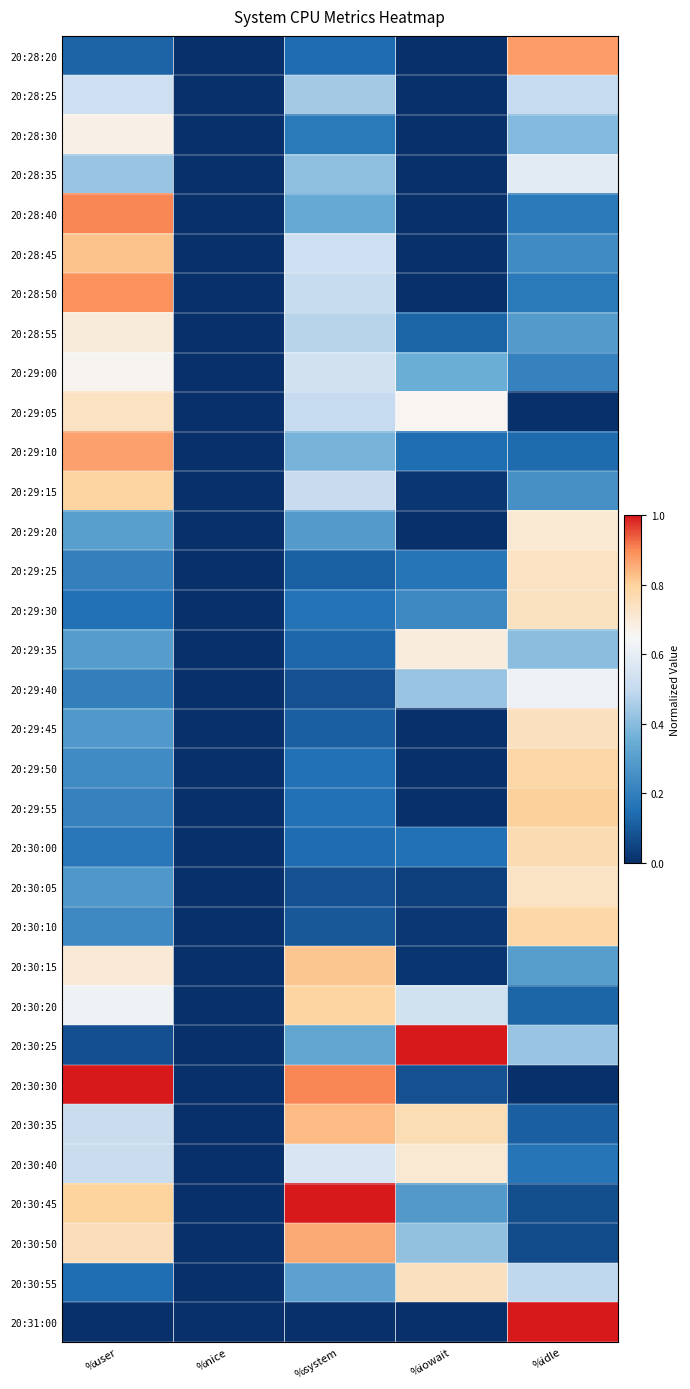

Reading right to left, extract all data points from this chart.

20:28:20: %idle=0.9	%iowait=0.0	%system=0.1	%nice=0.0	%user=0.1
20:28:25: %idle=0.5	%iowait=0.0	%system=0.4	%nice=0.0	%user=0.5
20:28:30: %idle=0.4	%iowait=0.0	%system=0.2	%nice=0.0	%user=0.7
20:28:35: %idle=0.6	%iowait=0.0	%system=0.4	%nice=0.0	%user=0.4
20:28:40: %idle=0.2	%iowait=0.0	%system=0.3	%nice=0.0	%user=0.9
20:28:45: %idle=0.2	%iowait=0.0	%system=0.5	%nice=0.0	%user=0.8
20:28:50: %idle=0.2	%iowait=0.0	%system=0.5	%nice=0.0	%user=0.9
20:28:55: %idle=0.3	%iowait=0.1	%system=0.5	%nice=0.0	%user=0.7
20:29:00: %idle=0.2	%iowait=0.3	%system=0.5	%nice=0.0	%user=0.7
20:29:05: %idle=0.0	%iowait=0.7	%system=0.5	%nice=0.0	%user=0.7
20:29:10: %idle=0.1	%iowait=0.1	%system=0.4	%nice=0.0	%user=0.9
20:29:15: %idle=0.3	%iowait=0.0	%system=0.5	%nice=0.0	%user=0.8
20:29:20: %idle=0.7	%iowait=0.0	%system=0.3	%nice=0.0	%user=0.3
20:29:25: %idle=0.7	%iowait=0.2	%system=0.1	%nice=0.0	%user=0.2
20:29:30: %idle=0.7	%iowait=0.2	%system=0.2	%nice=0.0	%user=0.2
20:29:35: %idle=0.4	%iowait=0.7	%system=0.1	%nice=0.0	%user=0.3
20:29:40: %idle=0.6	%iowait=0.4	%system=0.1	%nice=0.0	%user=0.2
20:29:45: %idle=0.7	%iowait=0.0	%system=0.1	%nice=0.0	%user=0.3
20:29:50: %idle=0.8	%iowait=0.0	%system=0.2	%nice=0.0	%user=0.2
20:29:55: %idle=0.8	%iowait=0.0	%system=0.2	%nice=0.0	%user=0.2
20:30:00: %idle=0.8	%iowait=0.2	%system=0.1	%nice=0.0	%user=0.2
20:30:05: %idle=0.7	%iowait=0.0	%system=0.1	%nice=0.0	%user=0.3
20:30:10: %idle=0.8	%iowait=0.0	%system=0.1	%nice=0.0	%user=0.2
20:30:15: %idle=0.3	%iowait=0.0	%system=0.8	%nice=0.0	%user=0.7
20:30:20: %idle=0.1	%iowait=0.5	%system=0.8	%nice=0.0	%user=0.6
20:30:25: %idle=0.4	%iowait=1.0	%system=0.3	%nice=0.0	%user=0.1
20:30:30: %idle=0.0	%iowait=0.1	%system=0.9	%nice=0.0	%user=1.0
20:30:35: %idle=0.1	%iowait=0.8	%system=0.8	%nice=0.0	%user=0.5
20:30:40: %idle=0.2	%iowait=0.7	%system=0.6	%nice=0.0	%user=0.5
20:30:45: %idle=0.1	%iowait=0.3	%system=1.0	%nice=0.0	%user=0.8
20:30:50: %idle=0.1	%iowait=0.4	%system=0.9	%nice=0.0	%user=0.8
20:30:55: %idle=0.5	%iowait=0.7	%system=0.3	%nice=0.0	%user=0.1
20:31:00: %idle=1.0	%iowait=0.0	%system=0.0	%nice=0.0	%user=0.0